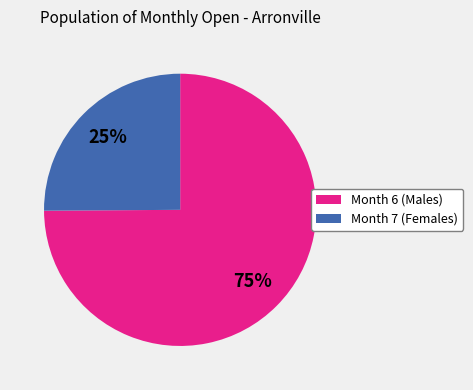

To the nearest percent, what is the difference between the largest and smallest slice percentages?

50%